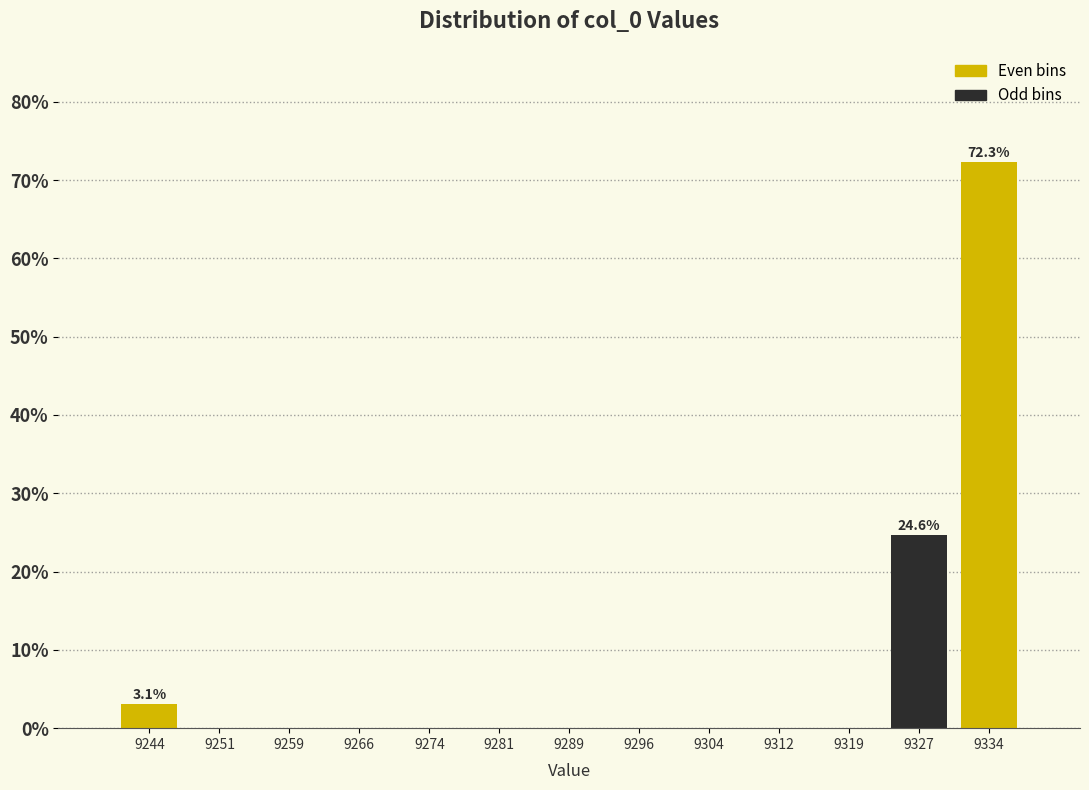

Which range on the x-axis has the tallest bar?

9330 to 9338